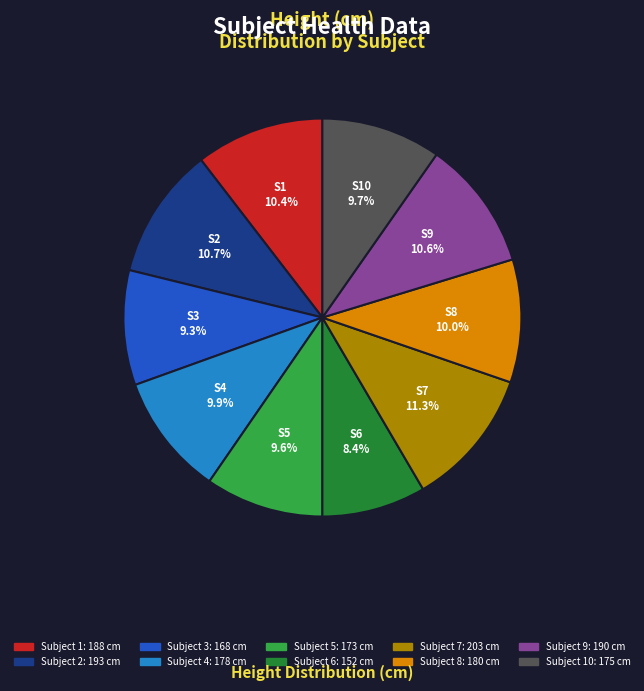

Is there any slice that represents more than half of the pie?

No